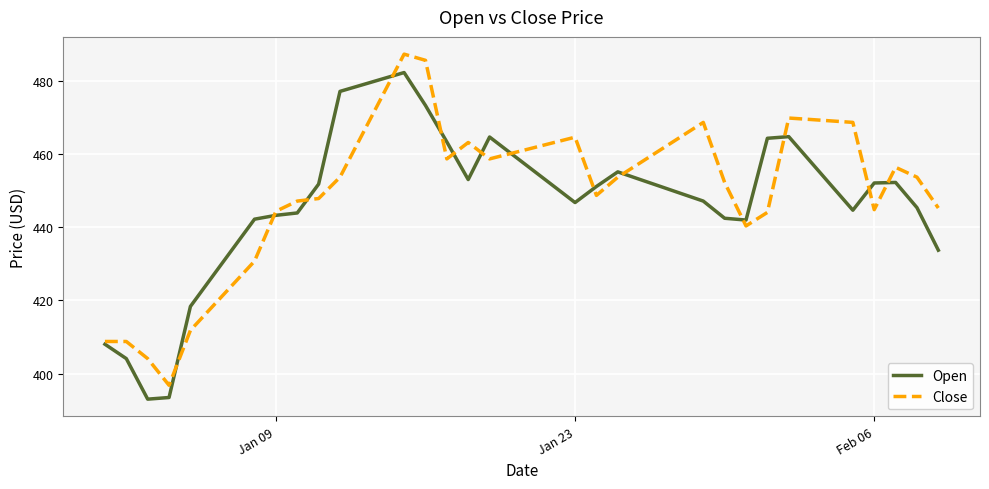

List the series in order of their peak value, highest first.

Close, Open